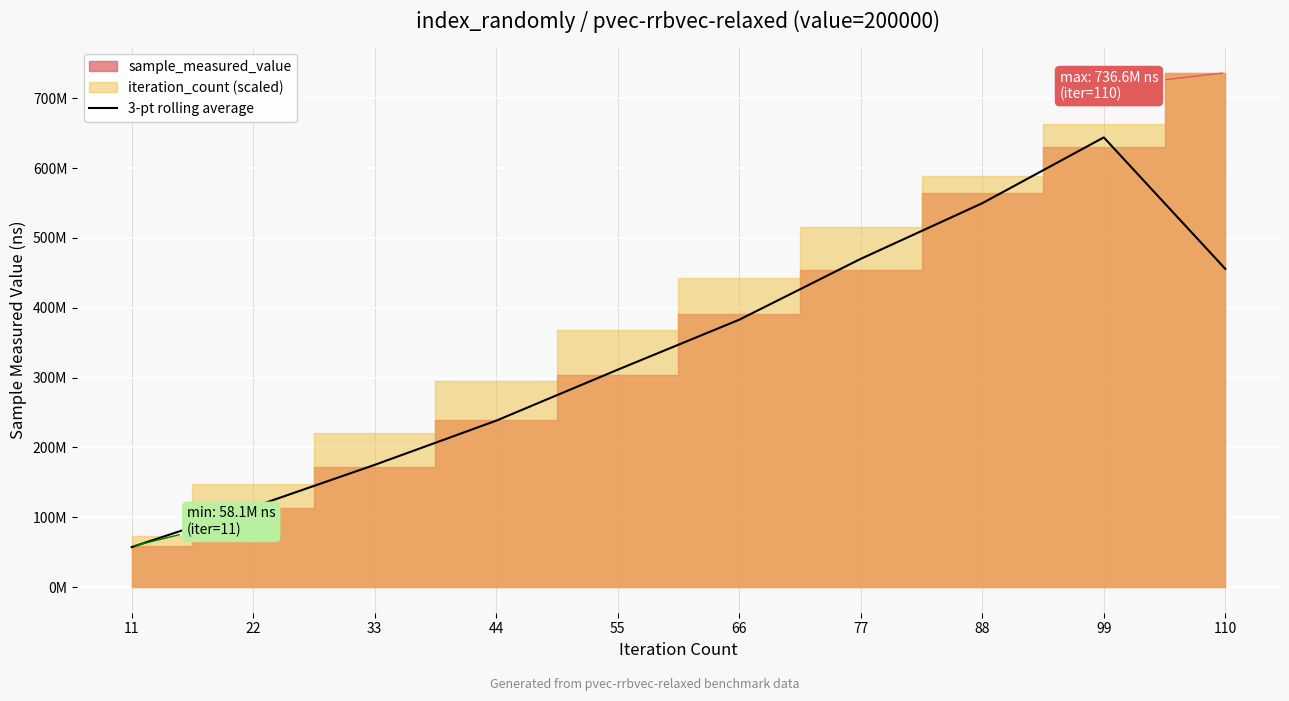

Reading left to right, what are all the values shown in this chart?

57174975.7	114623458.7	174971709.7	238281414.0	311305079.7	382882796.3	470090442.3	549773318.0	644008916.0	455679300.3